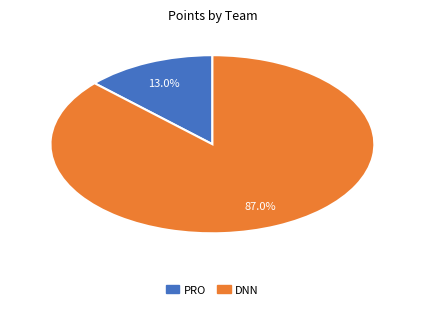

Count the number of slices in the pie.

2